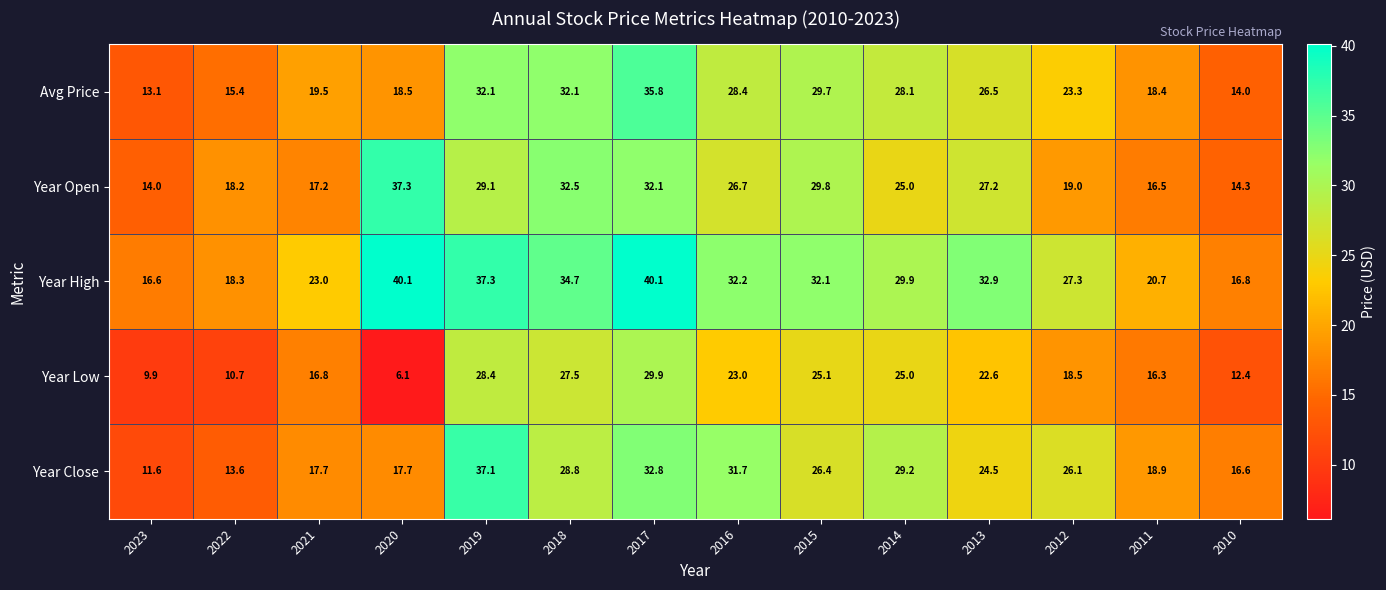

What is the smallest value displayed?

6.1